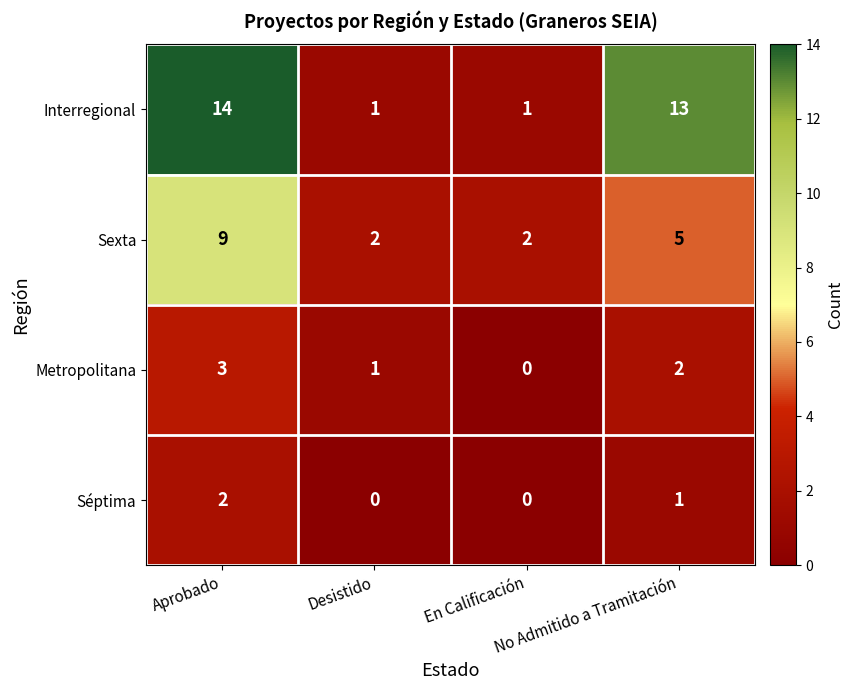

What is the maximum value shown in the chart?

14